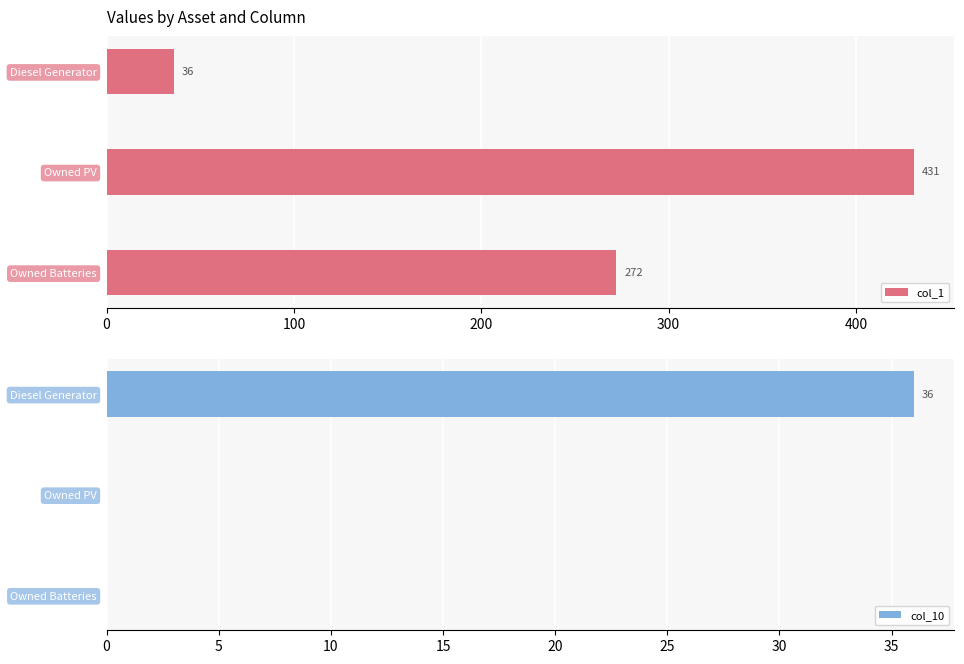

Which series has the largest total across all categories?

col_1